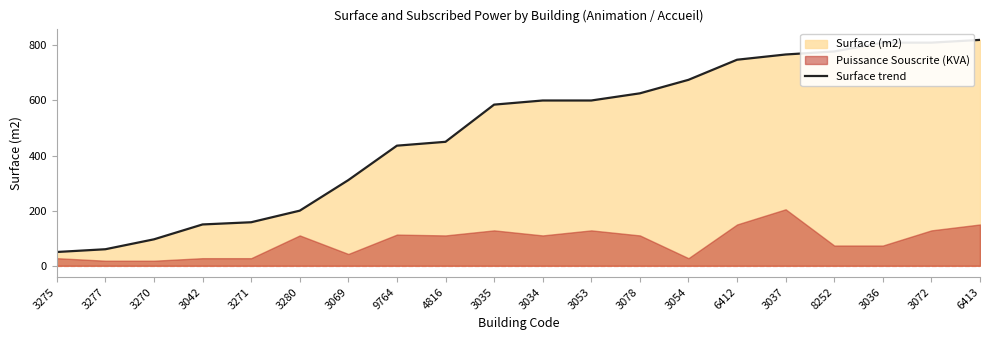

What is the smallest value displayed?

50